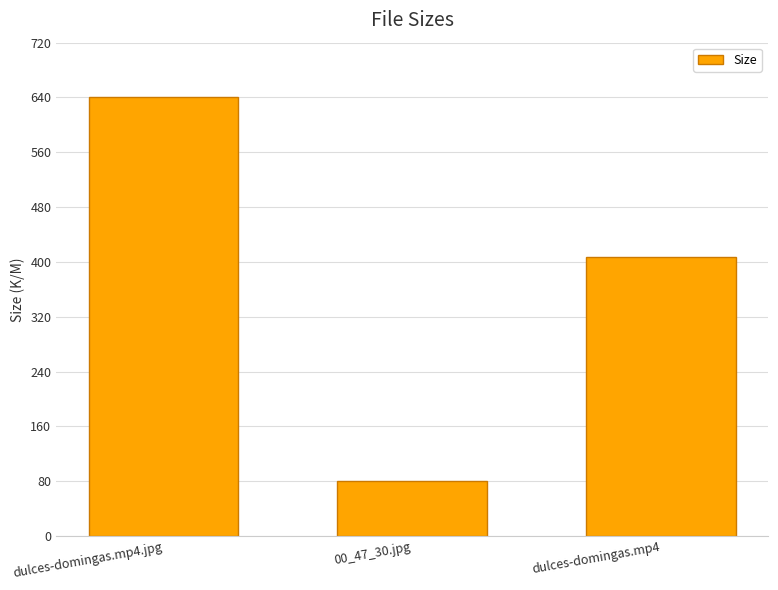

How many distinct data groups are displayed?

1